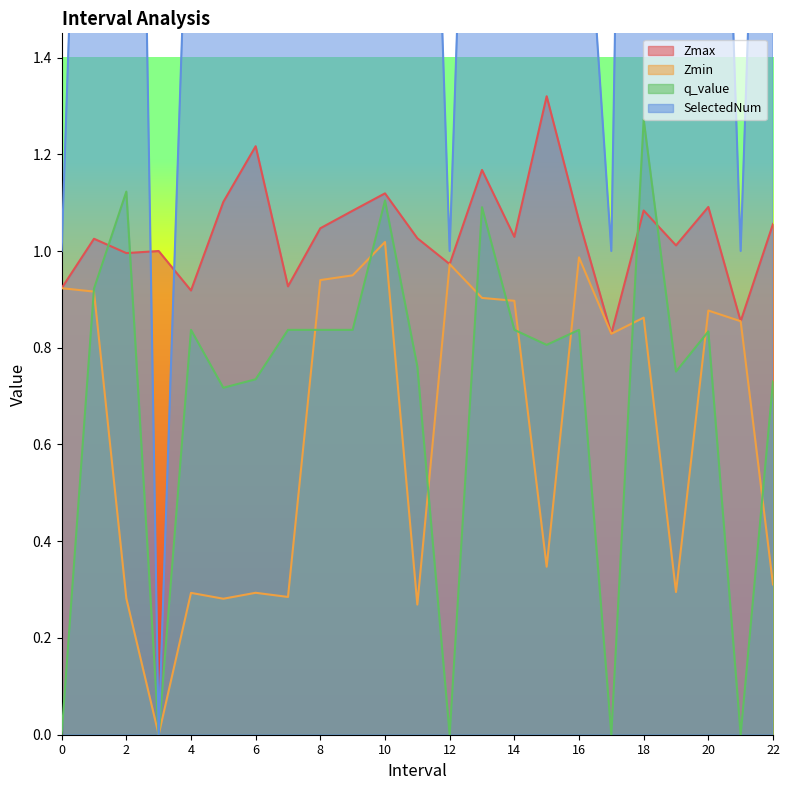

Is it true that Zmin equals 0.3 at 11.0?

True